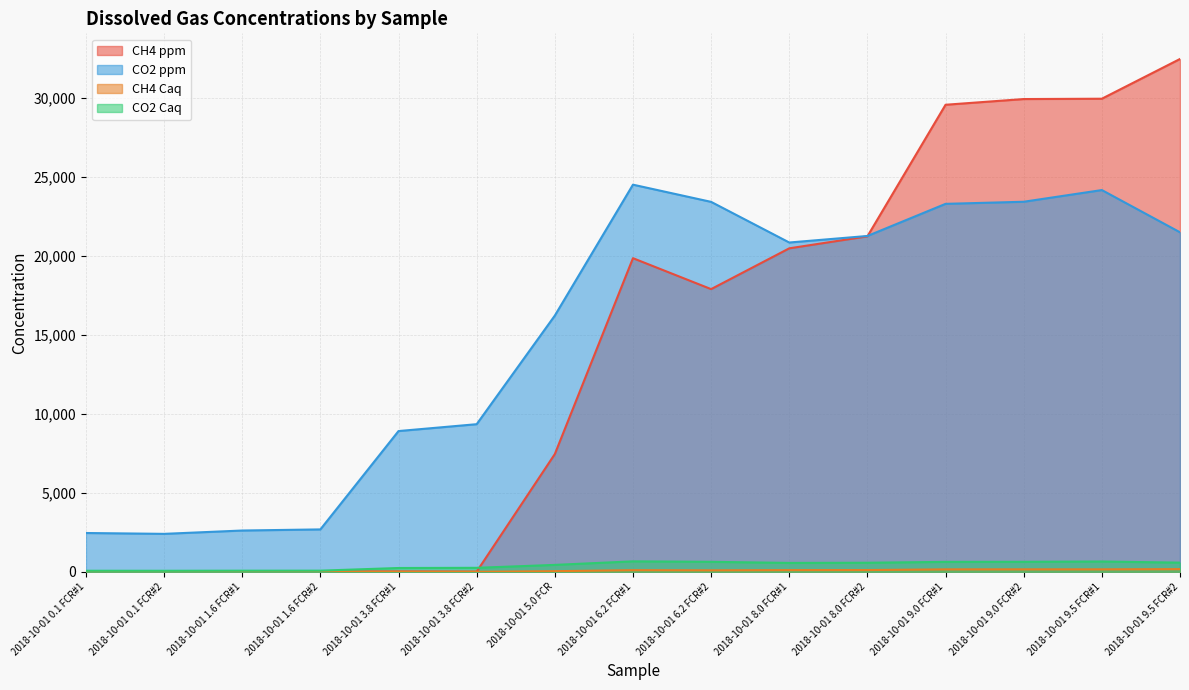

What is the value of the CO2 ppm point at the 9th from the left?

23402.2